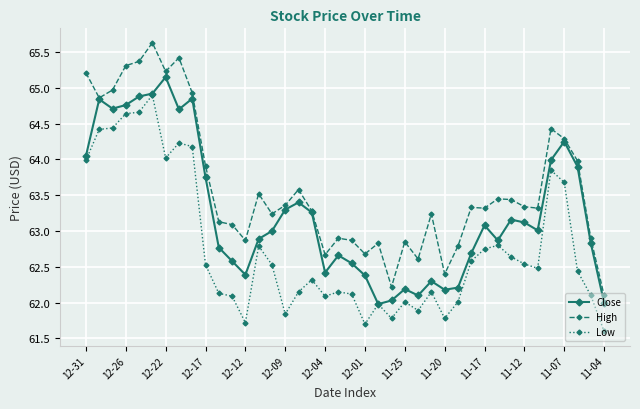

List the series in order of their peak value, lowest first.

Low, Close, High